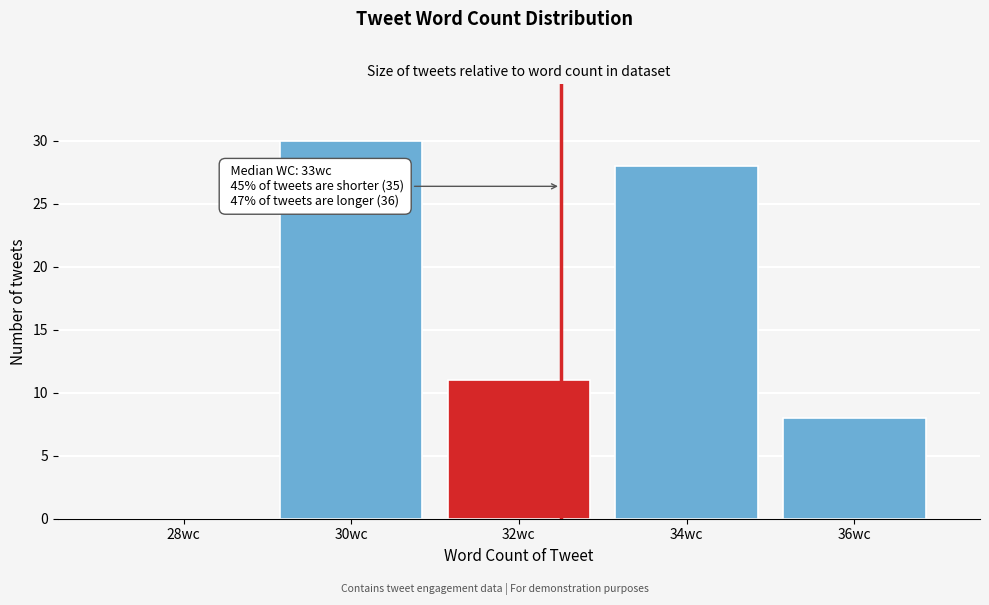

Reading right to left, transcribe all the data shown in this chart.

36wc=8	34wc=28	32wc=11	30wc=30	28wc=0